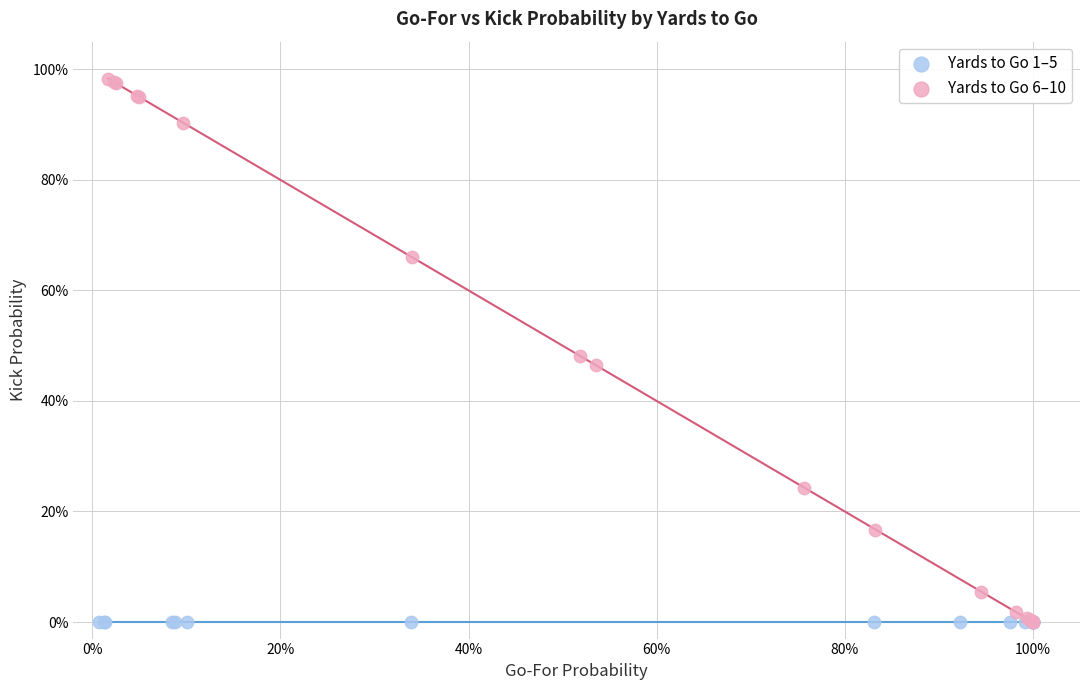

Which series reaches the maximum Y coordinate?

Yards to Go 6–10